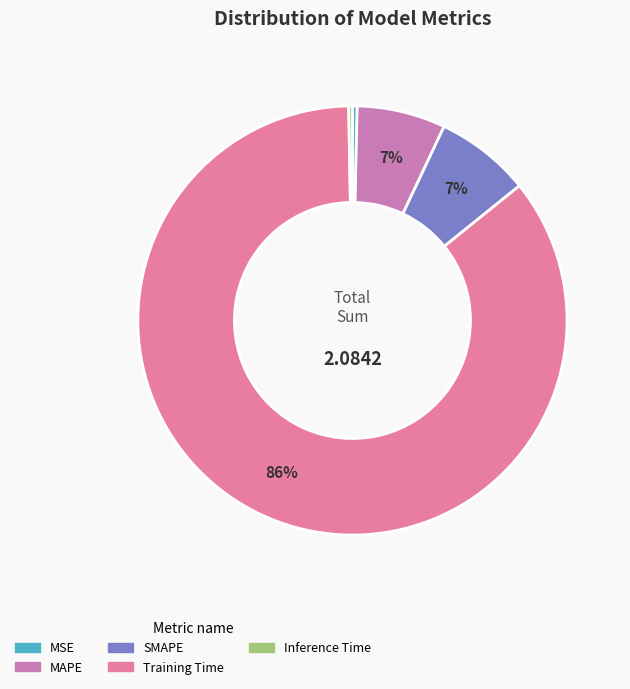

Which has a higher value, Inference Time or MSE?

MSE